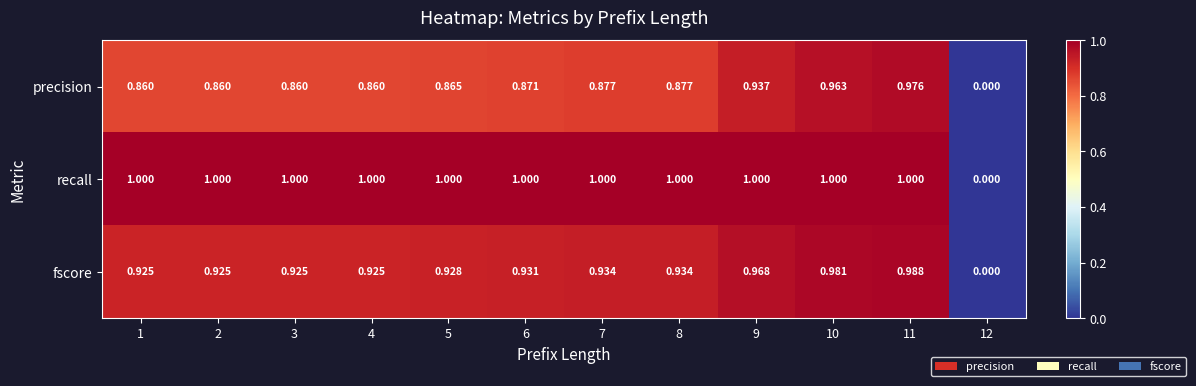

Rank the series at 6 from highest to lowest value.

recall, fscore, precision